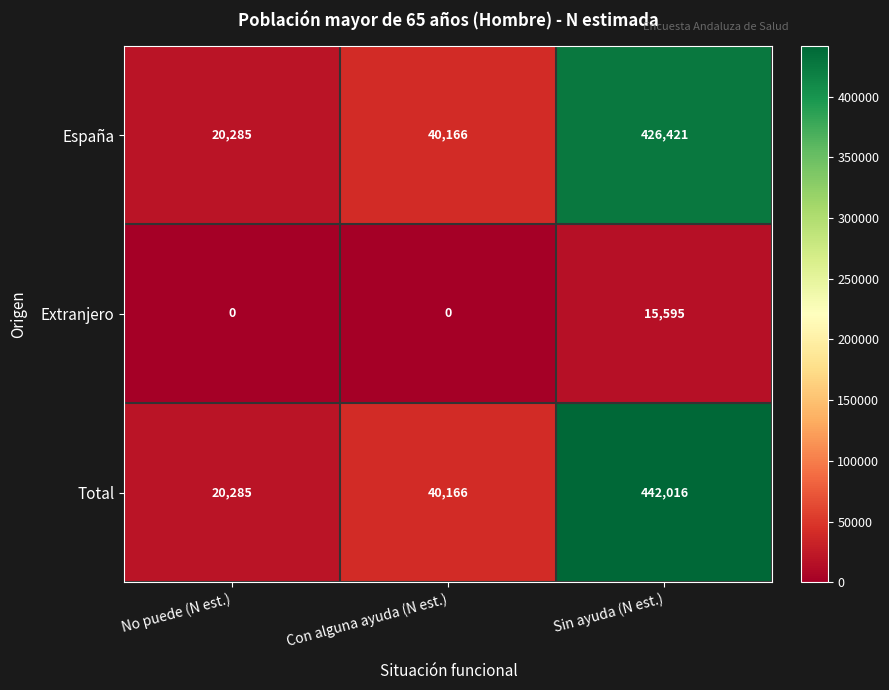

List the series in order of their peak value, highest first.

Total, España, Extranjero